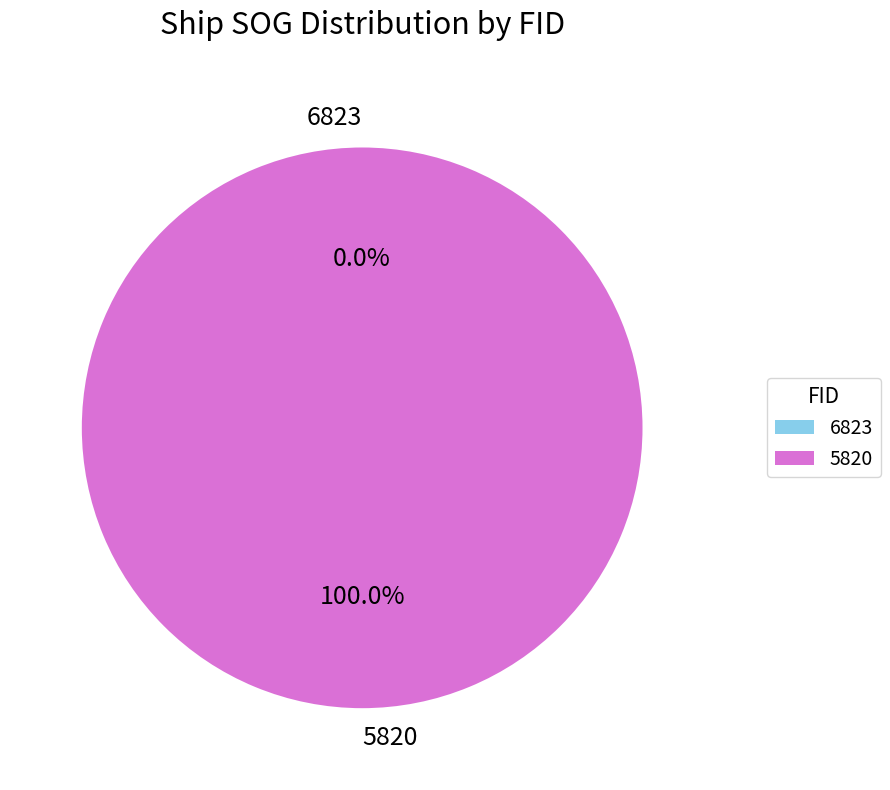

To the nearest percent, what is the combined percentage of 6823 and 5820?

100%